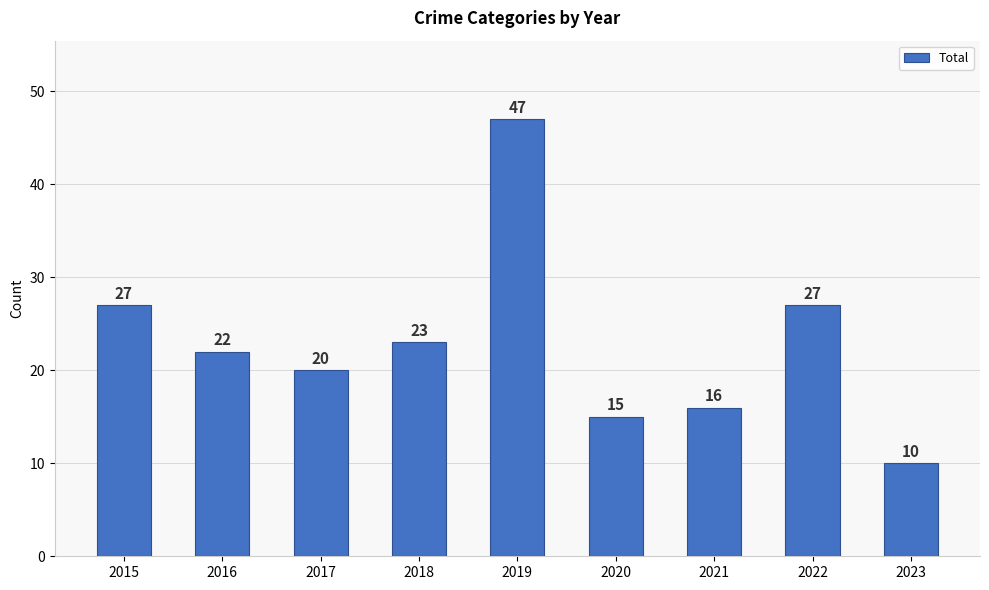

What is the minimum value shown in the chart?

10